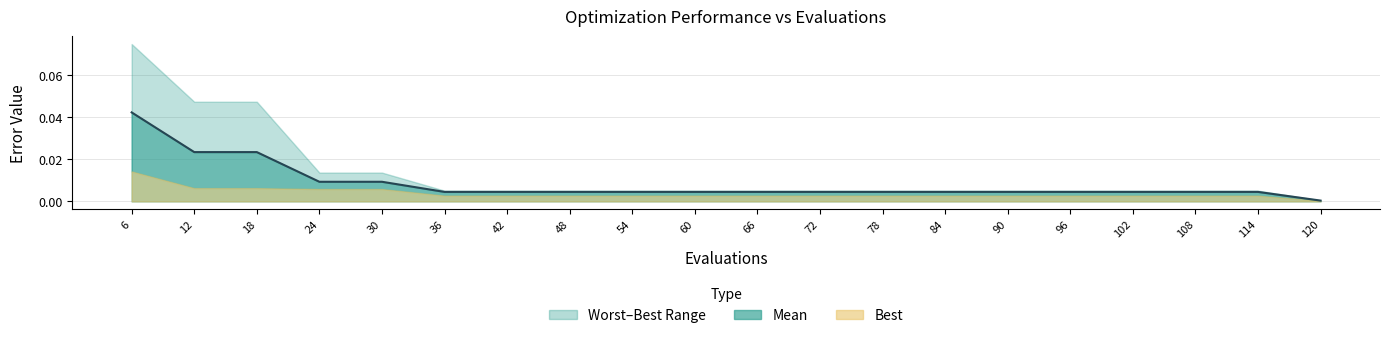

True or false: there are more than 0 points higher than both neighbors.

False